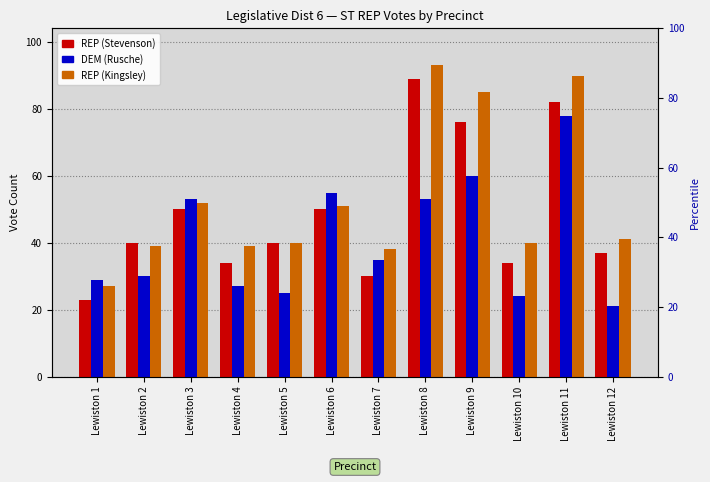

Which series has the largest total across all categories?

REP (Kingsley)